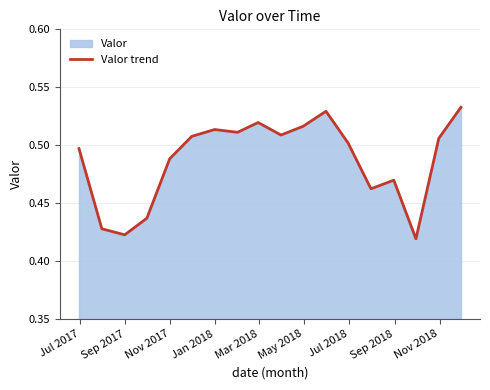

How many series are shown in this chart?

1